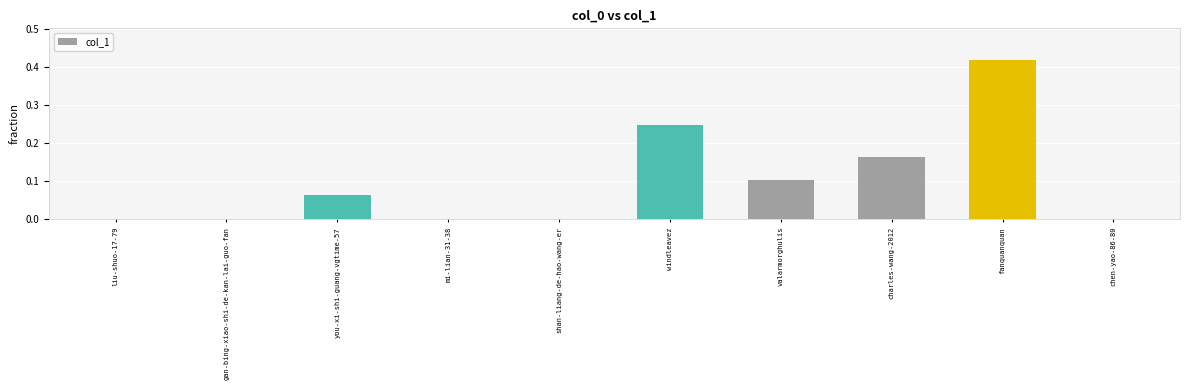

At which category does the chart reach its peak across all series?

fanquanquan